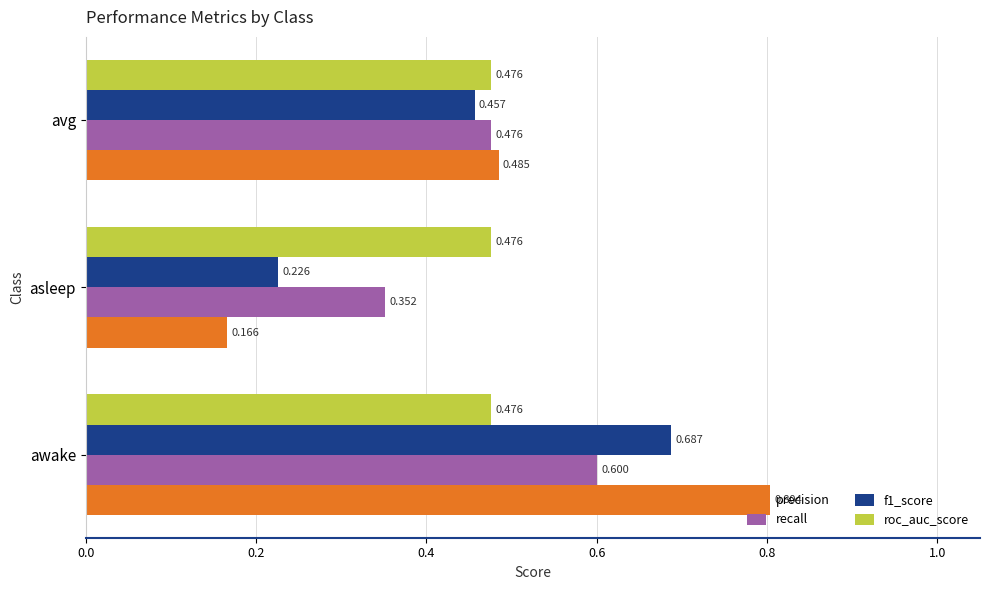

List the labels in order of precision value, smallest first.

asleep, avg, awake